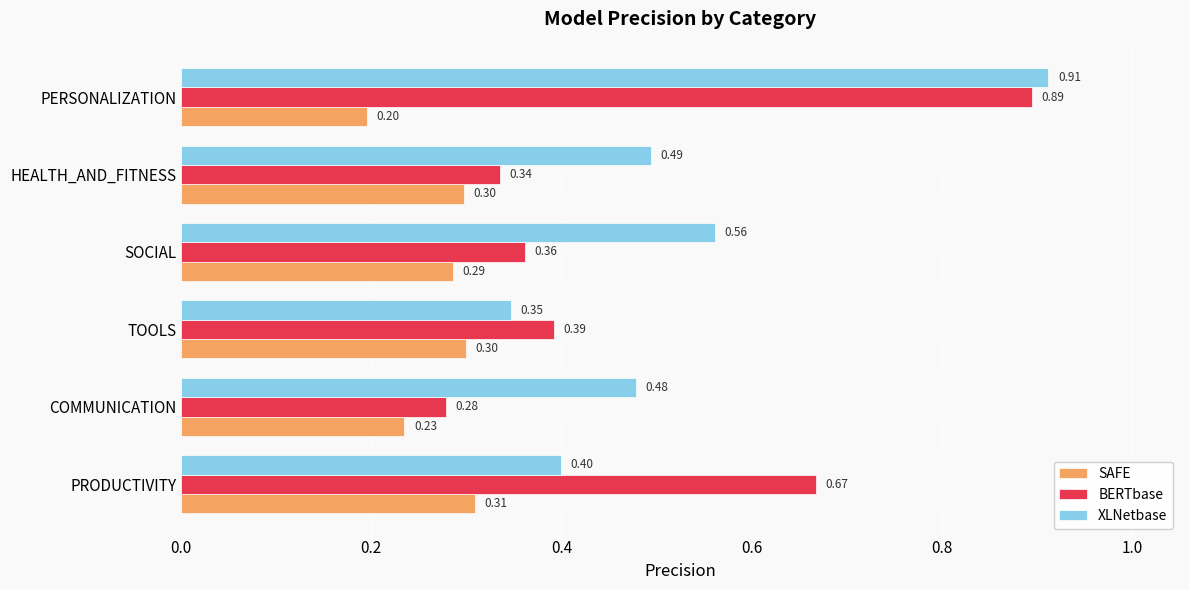

At which category does the chart reach its minimum across all series?

PERSONALIZATION